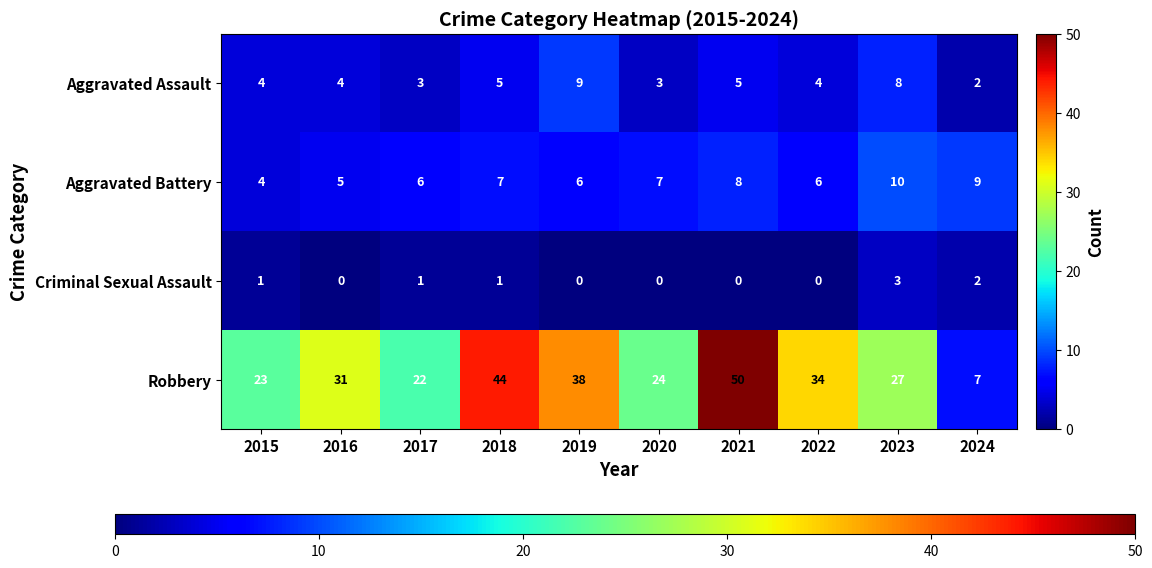

What is the average value of the Aggravated Battery series?

7